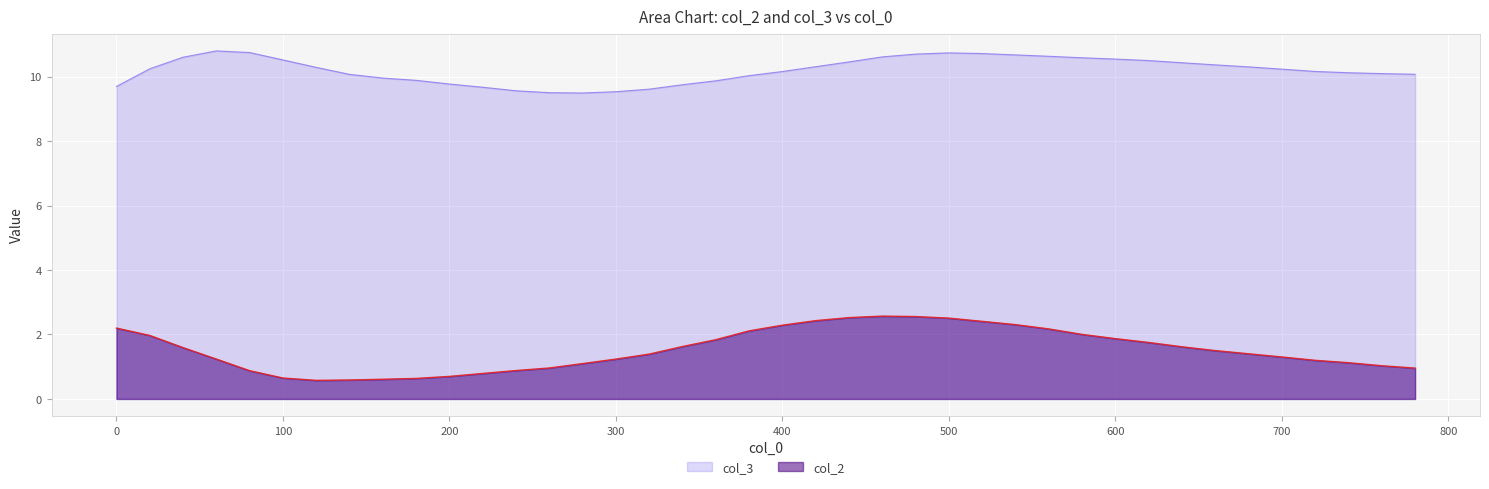

What is the value of the col_3 point at the 18th from the left?

9.8